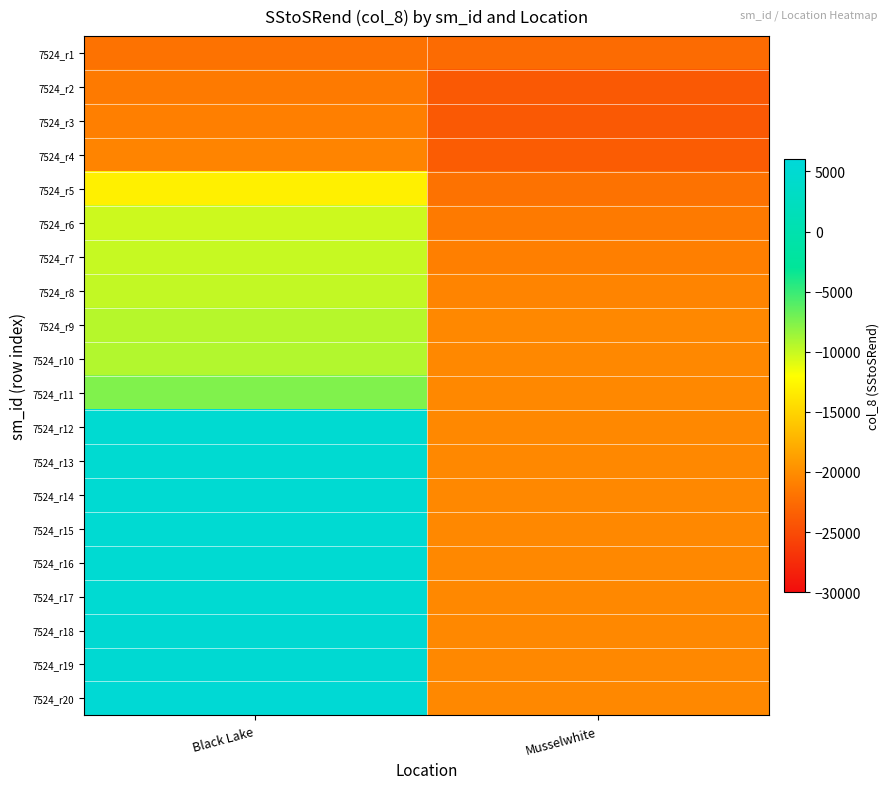

How many series are shown in this chart?

20